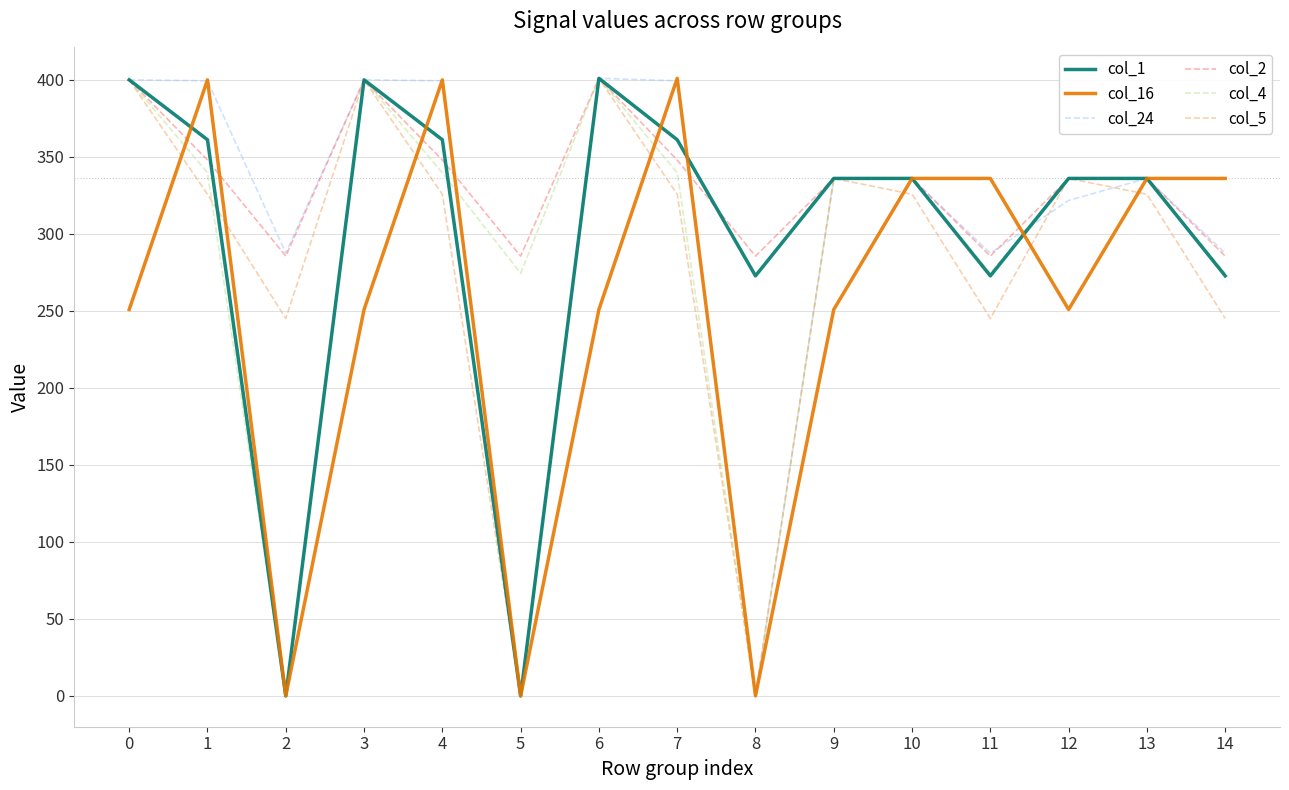

The value of col_4 at 7 is 339.6. True or false?

True